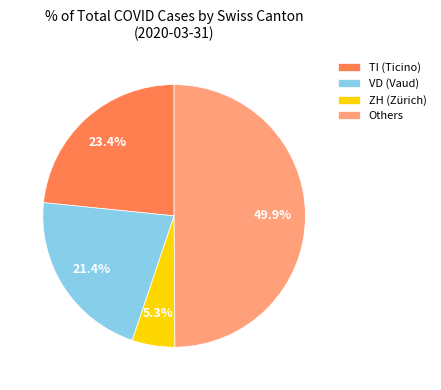

Approximately how many times larger is the value at TI (Ticino) compared to VD (Vaud)?

1.1